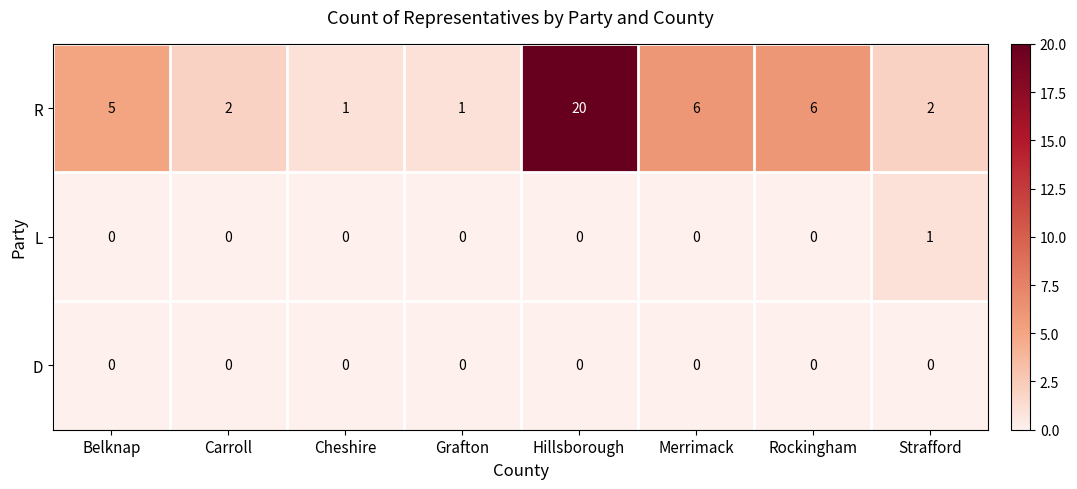

At which category is the sum across all series the highest?

Hillsborough